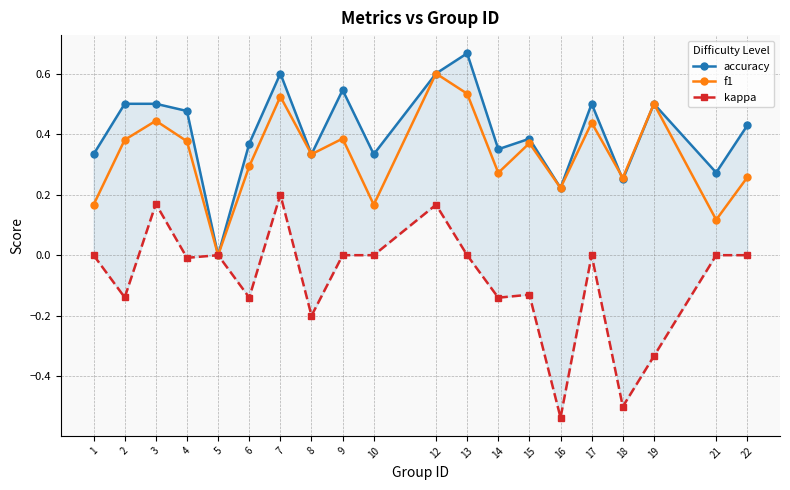

What is the difference between the highest and lowest values at 21?

0.3